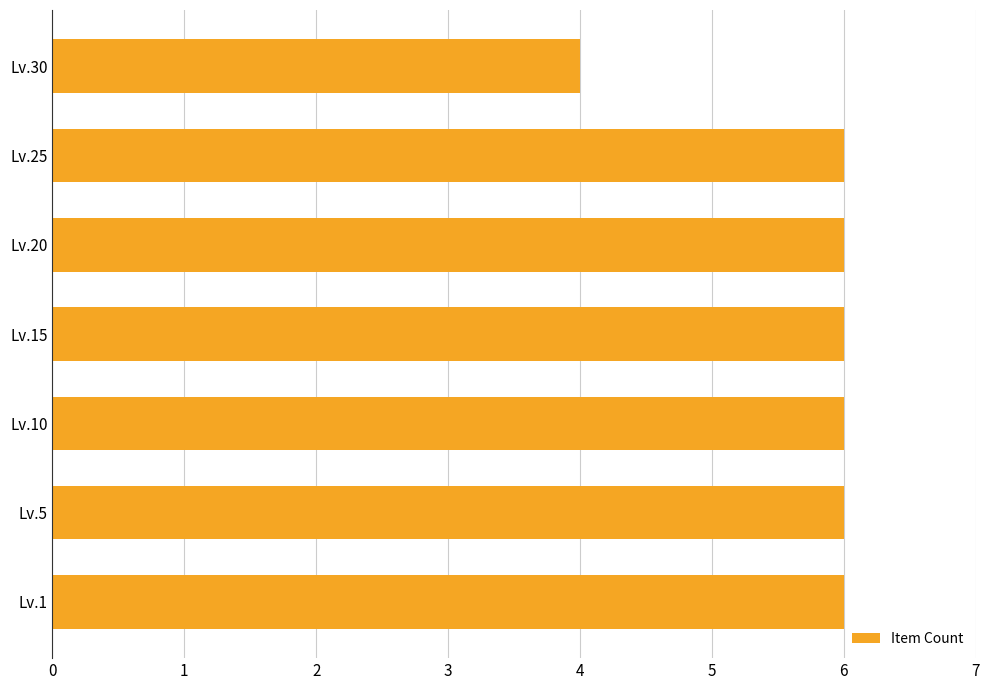

What is the smallest value displayed?

4